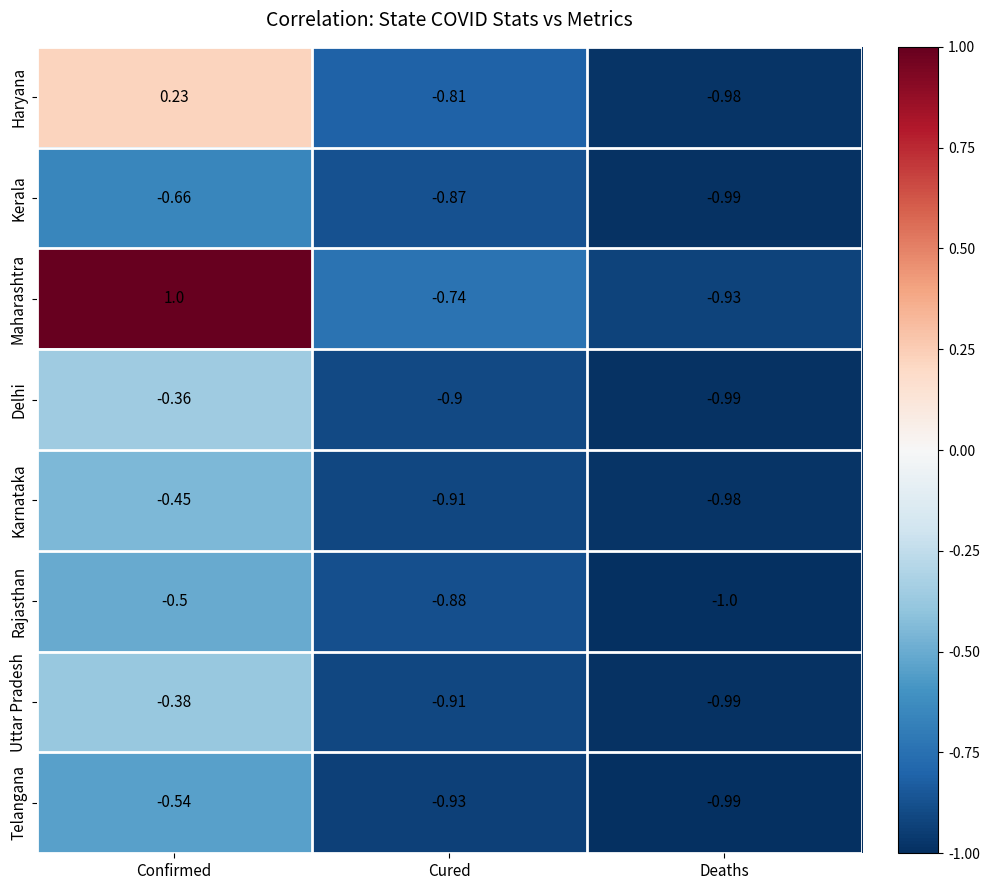

At which category is the sum across all series the highest?

Confirmed